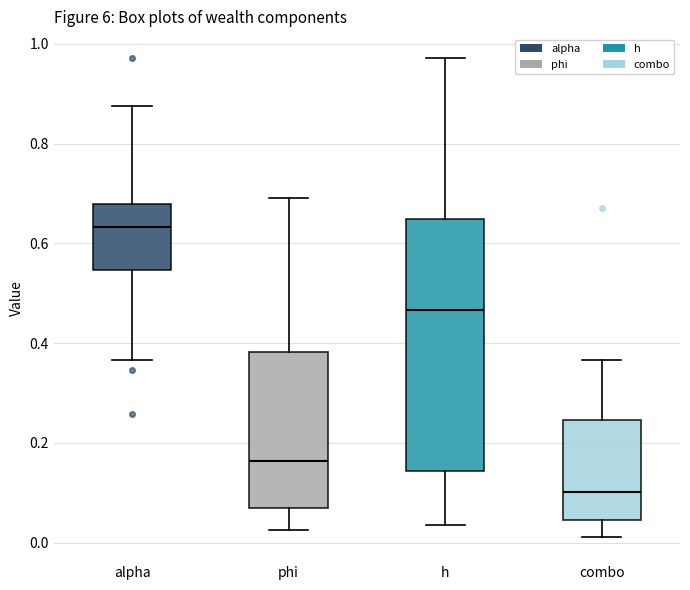

Reading left to right, read every box against the y-axis: the position of its median line, the range the box covers, and the ends of its whiskers. The values are not printed on the chart, so give them approximately, as read against the axis.

alpha: median 0.64, box 0.54 to 0.68, whiskers 0.36 to 0.88
phi: median 0.16, box 0.08 to 0.38, whiskers 0.02 to 0.70
h: median 0.46, box 0.14 to 0.64, whiskers 0.04 to 0.98
combo: median 0.10, box 0.04 to 0.24, whiskers 0.02 to 0.36